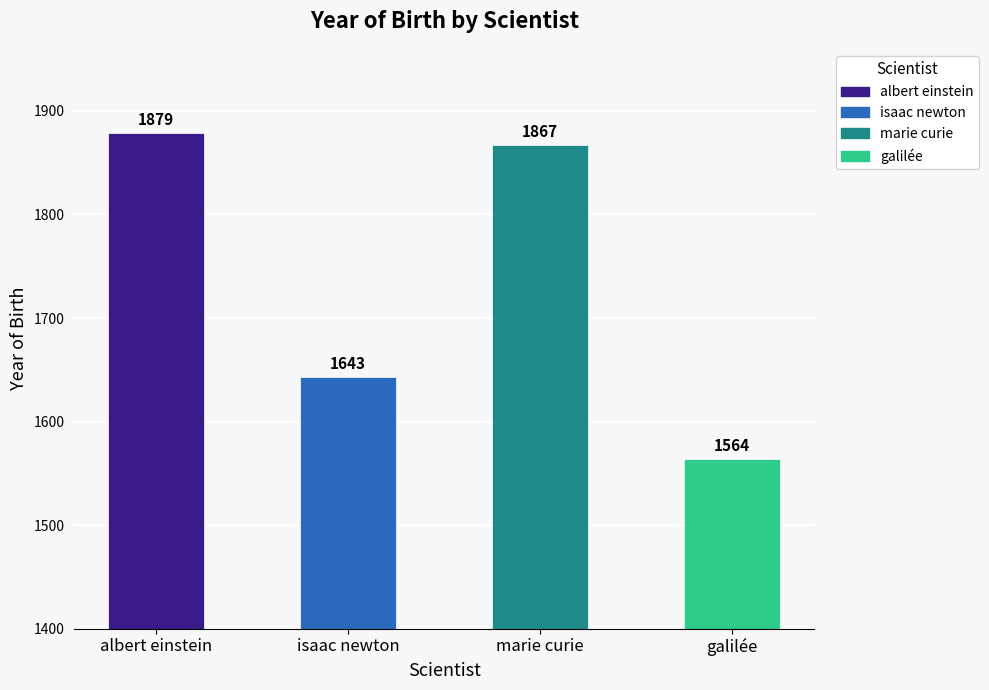

What is the minimum value shown in the chart?

1564